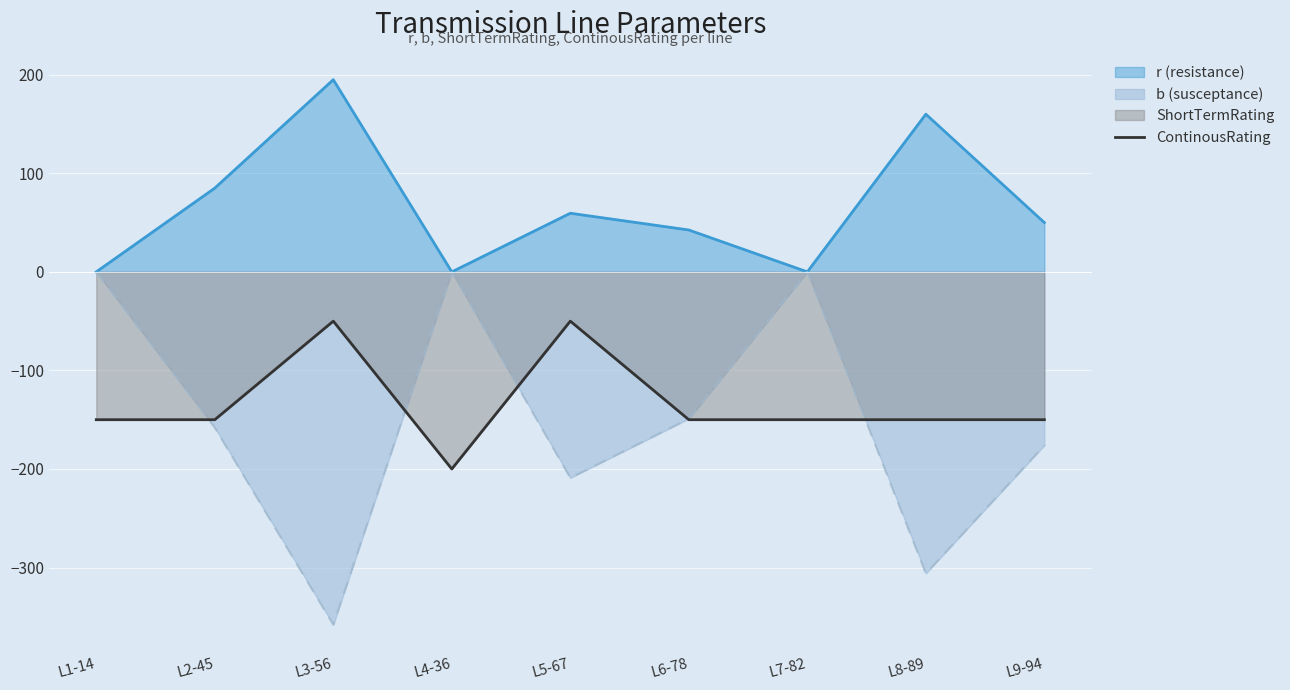

What is the total value across all series at L3-56?

-213.0